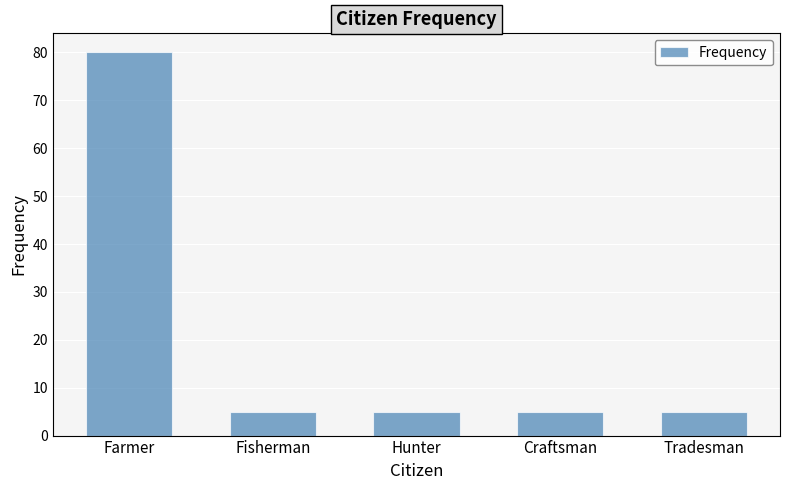

What is the ratio of the value at Farmer to the value at Craftsman?

16.0